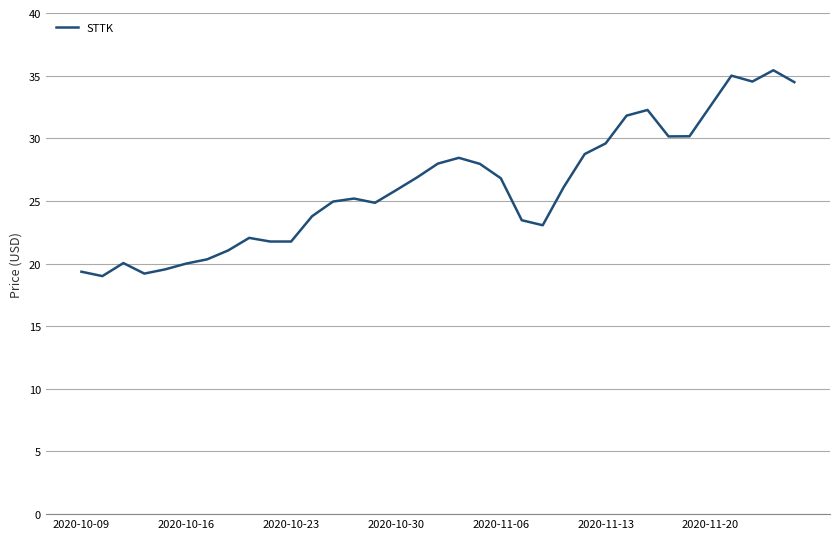

True or false: the data has more than 0 interior local peaks.

True